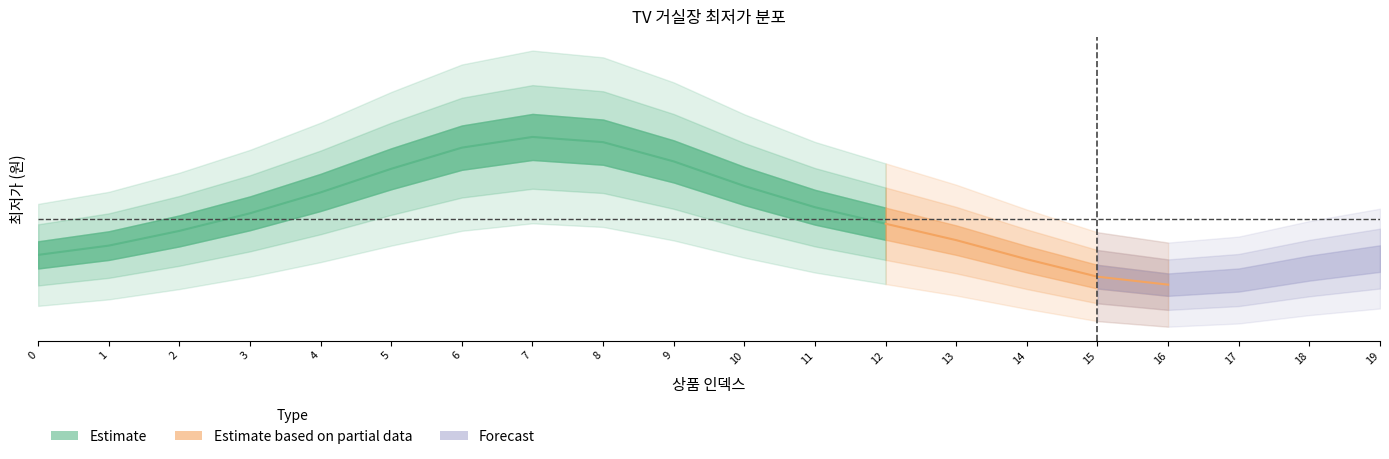

How many data points are less than 169900?

9